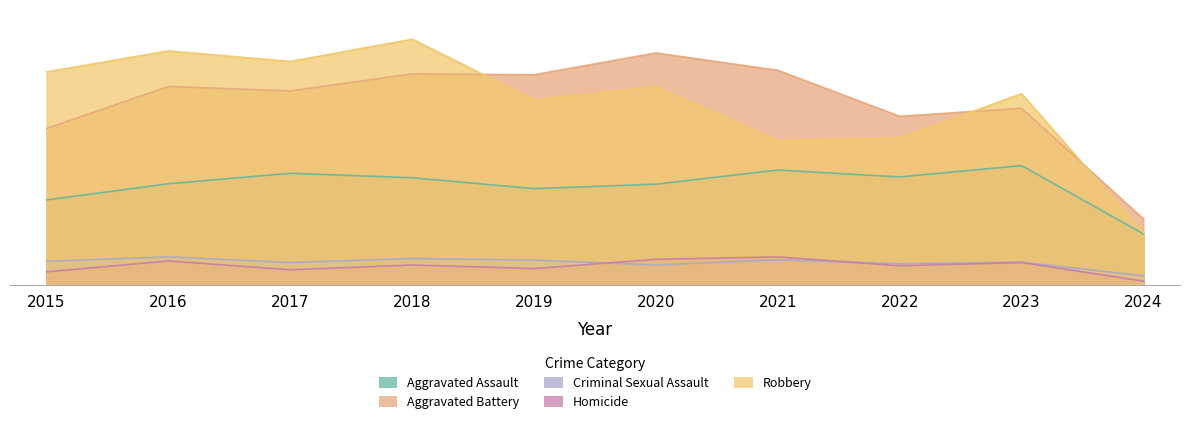

Which series has the widest spread of values?

Robbery